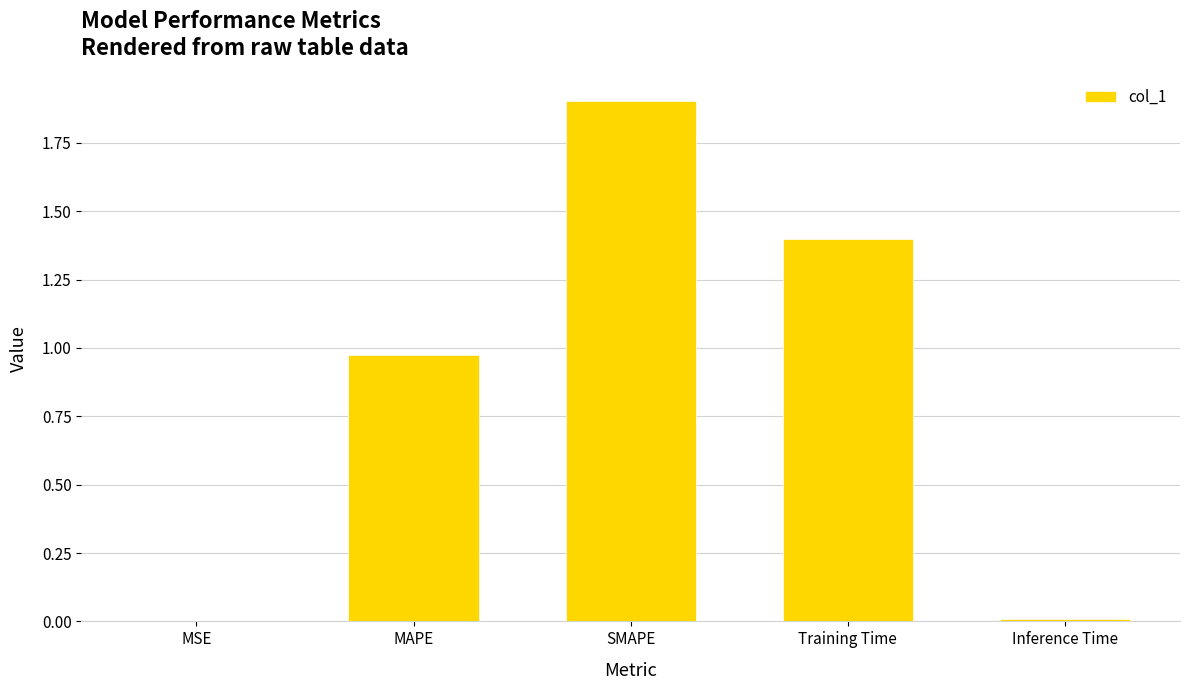

What value does the data have at Training Time?

1.4